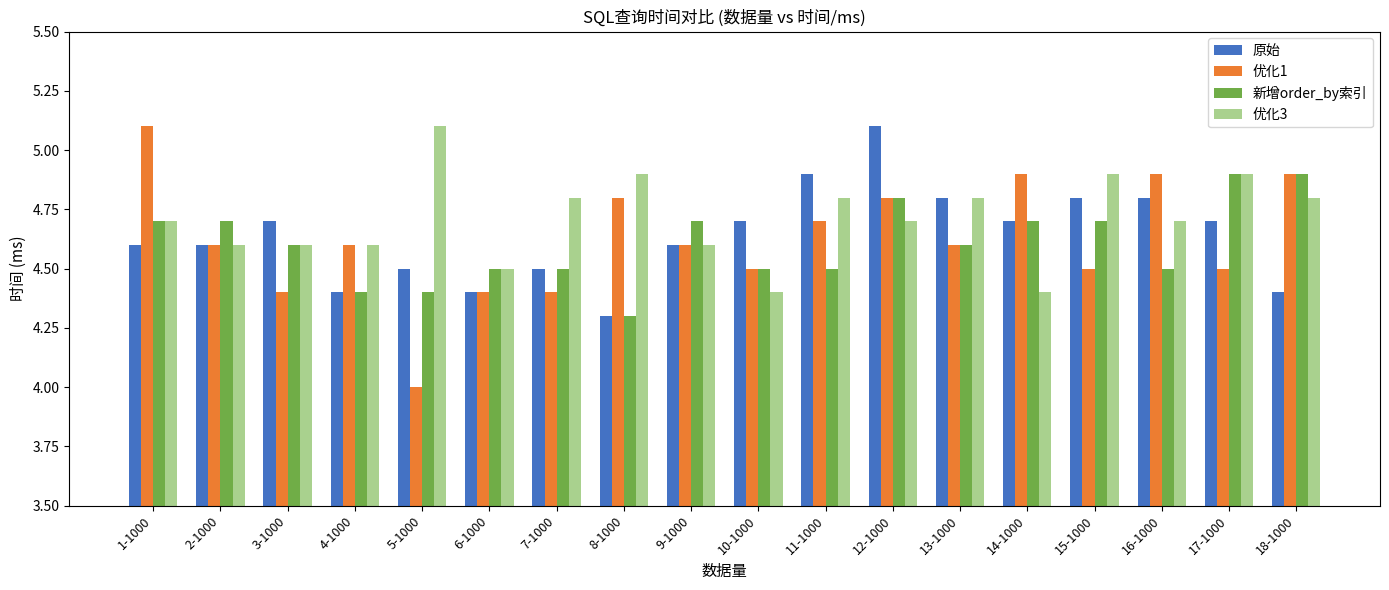

The 新增order_by索引 series shows 4.5 at 6-1000. True or false?

True